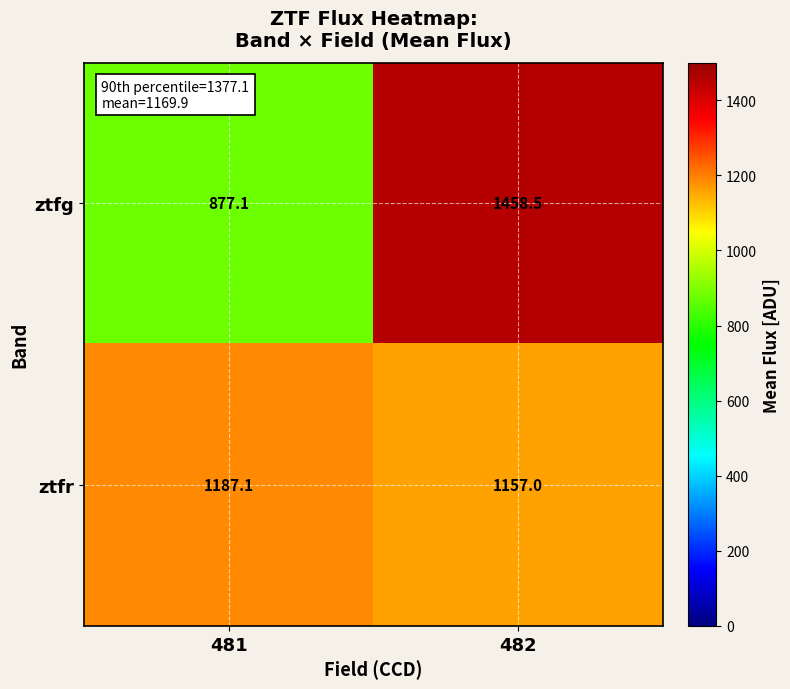

How many values in the ztfg series are below 1458?

1